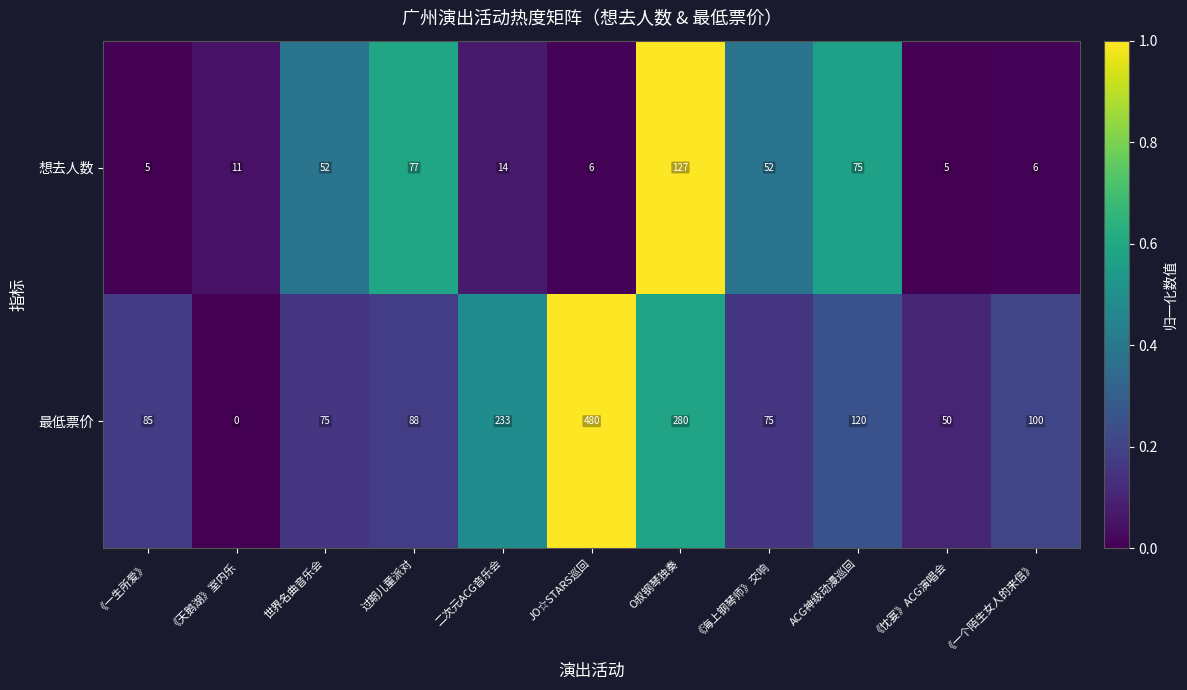

The value of 最低票价 at 《忱宴》ACG演唱会 is 90. True or false?

False